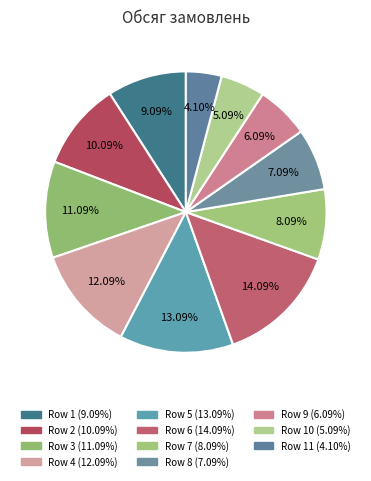

Rank the categories by value from highest to lowest.

6, 5, 4, 3, 2, 1, 7, 8, 9, 10, 11